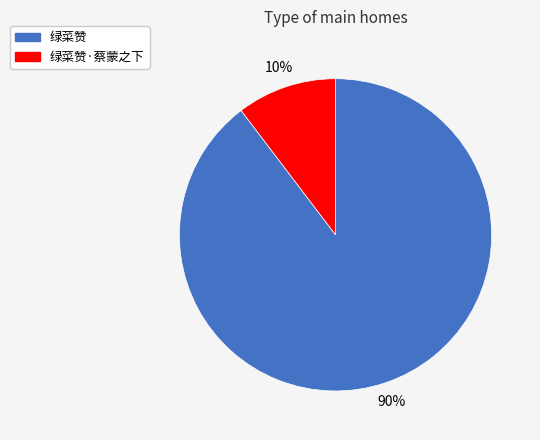

To the nearest percent, what is the average slice percentage?

50%